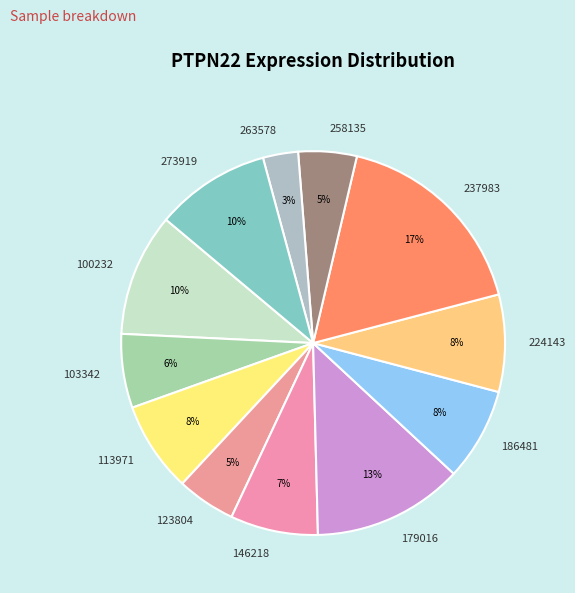

Is 103342 the majority of the pie?

No